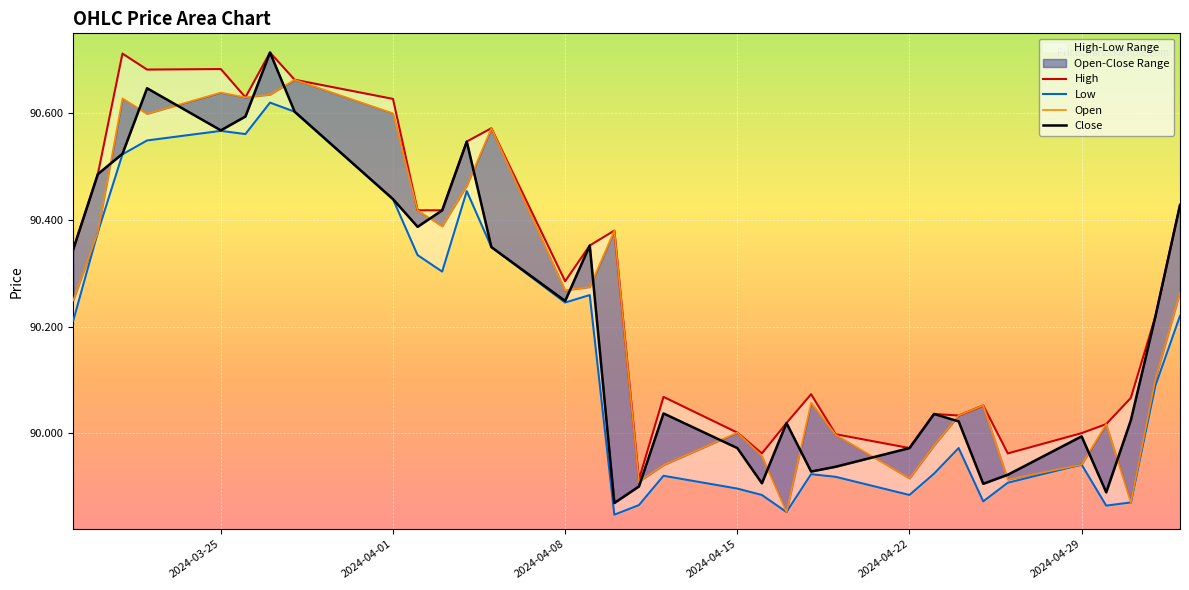

Reading left to right, what are all the values shown in this chart?

High: 90.3	90.5	90.7	90.7	90.7	90.6	90.7	90.7	90.6	90.4	90.4	90.5	90.6	90.3	90.4	90.4	89.9	90.1	90.0	90.0	90.0	90.1	90.0	90.0	90.0	90.0	90.1	90.0	90.0	90.0	90.1	90.2	90.4
Low: 90.2	90.4	90.5	90.5	90.6	90.6	90.6	90.6	90.4	90.3	90.3	90.5	90.3	90.2	90.3	89.8	89.9	89.9	89.9	89.9	89.9	89.9	89.9	89.9	89.9	90.0	89.9	89.9	89.9	89.9	89.9	90.1	90.2
Open: 90.2	90.4	90.6	90.6	90.6	90.6	90.6	90.7	90.6	90.4	90.4	90.5	90.6	90.3	90.3	90.4	89.9	89.9	90.0	90.0	89.9	90.1	90.0	89.9	90.0	90.0	90.1	89.9	89.9	90.0	89.9	90.1	90.3
Close: 90.3	90.5	90.5	90.6	90.6	90.6	90.7	90.6	90.4	90.4	90.4	90.5	90.3	90.2	90.4	89.9	89.9	90.0	90.0	89.9	90.0	89.9	89.9	90.0	90.0	90.0	89.9	89.9	90.0	89.9	90.0	90.2	90.4